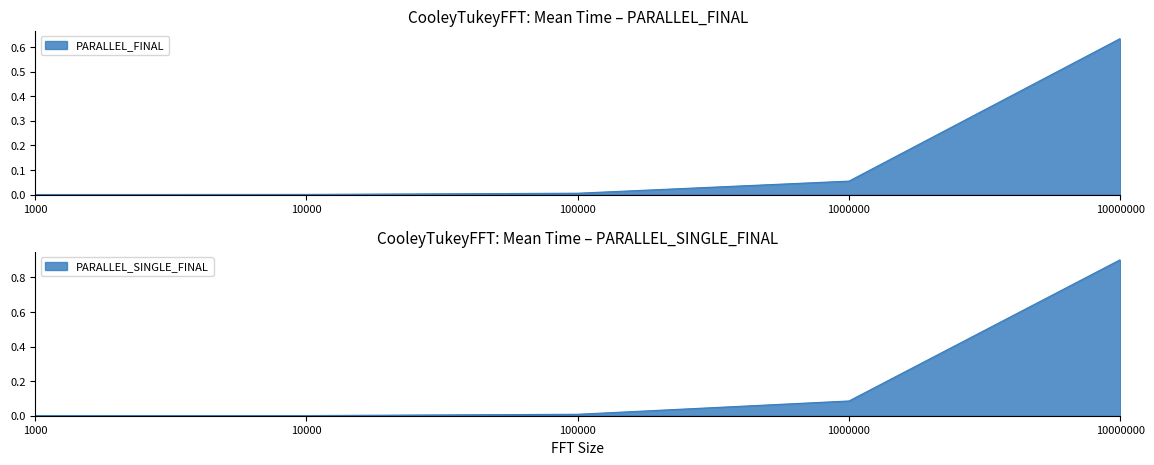

At which category is the sum across all series the highest?

10000000